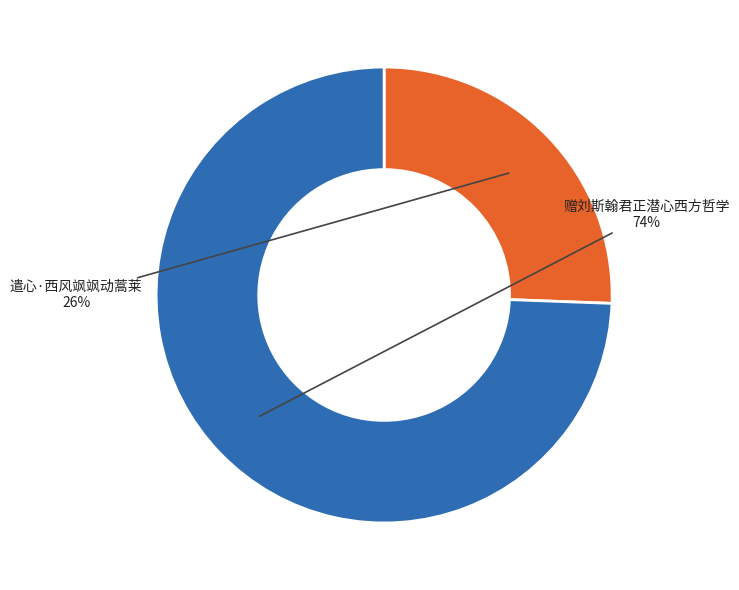

How many segments does this pie chart have?

2